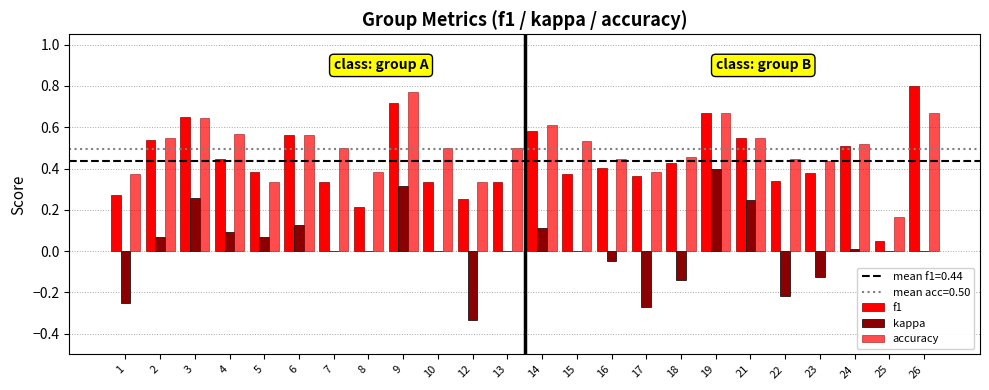

How many groups of bars are there?

24